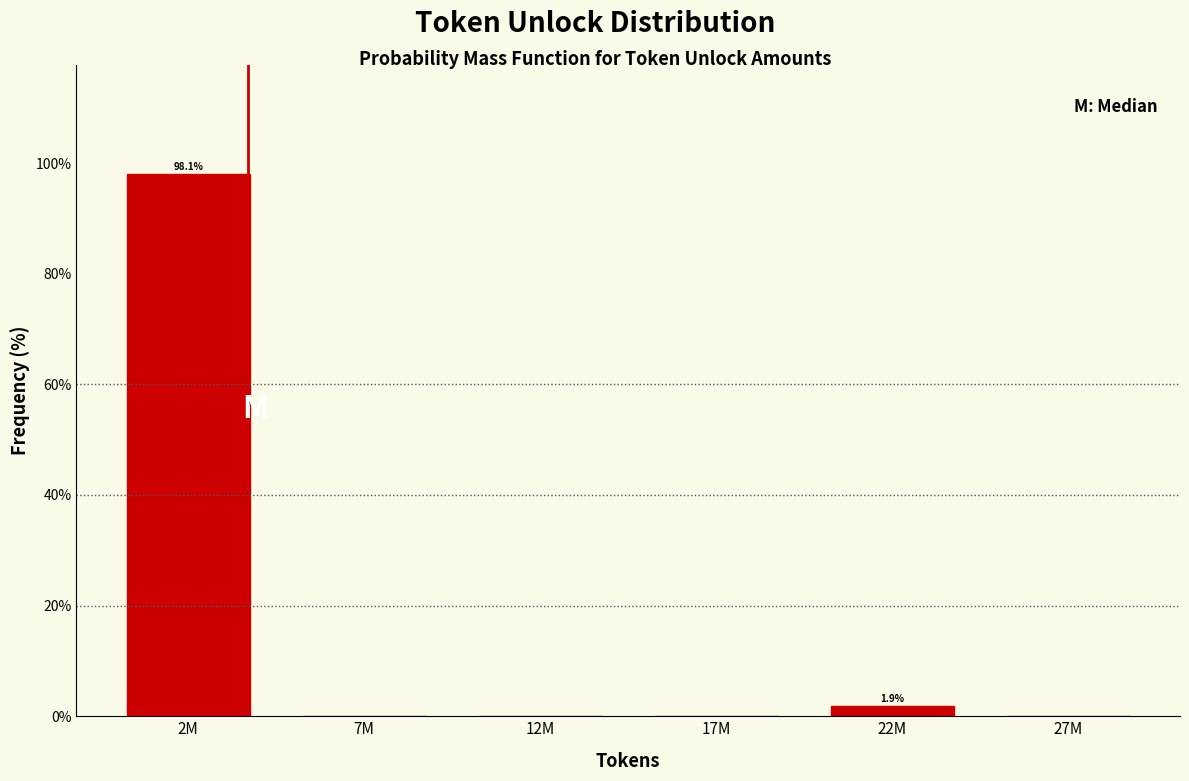

Reading left to right, extract all data points from this chart.

2M=98.1	7M=0.0	12M=0.0	17M=0.0	22M=1.9	27M=0.0